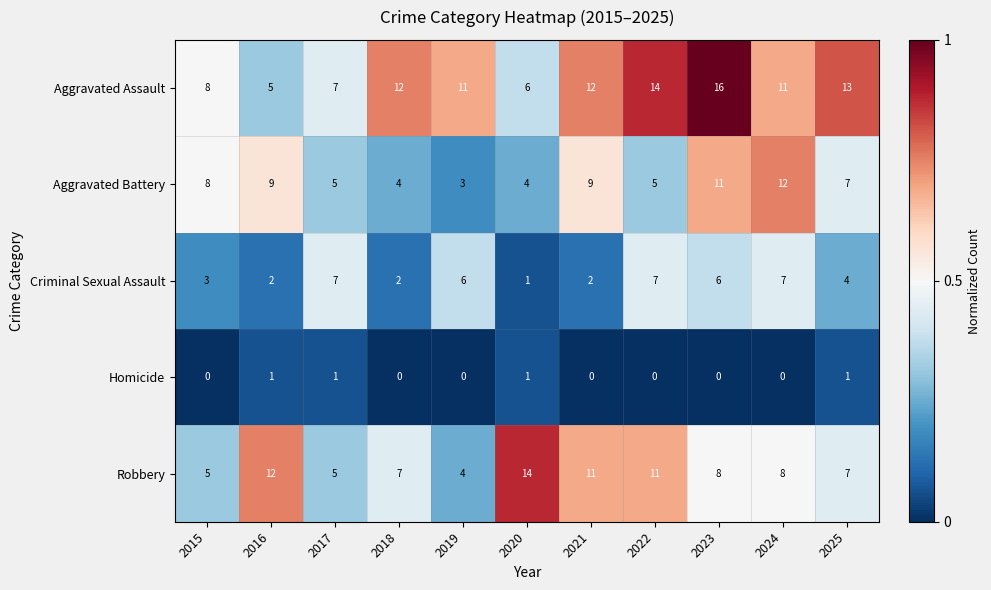

The Homicide series shows 0 at 2022. True or false?

True